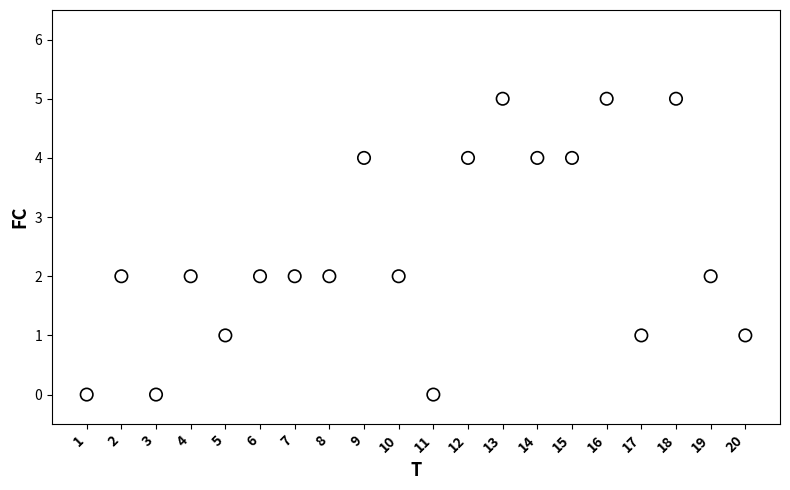

What is the range of X values (max minus min)?

19